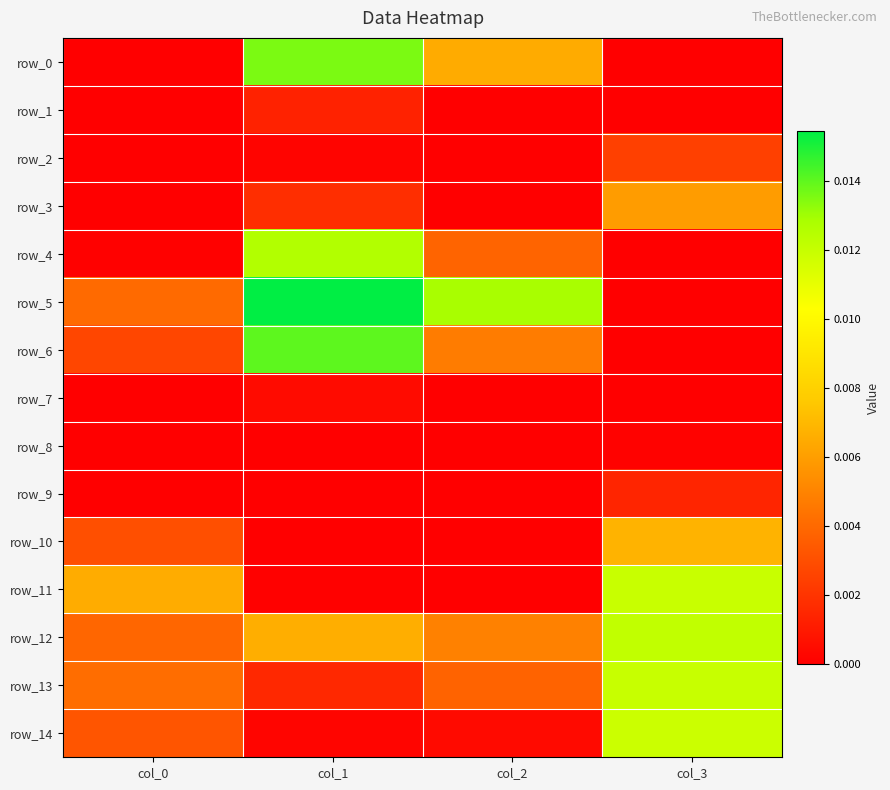

Between col_1 and col_2, which series saw the biggest shift?

row_6